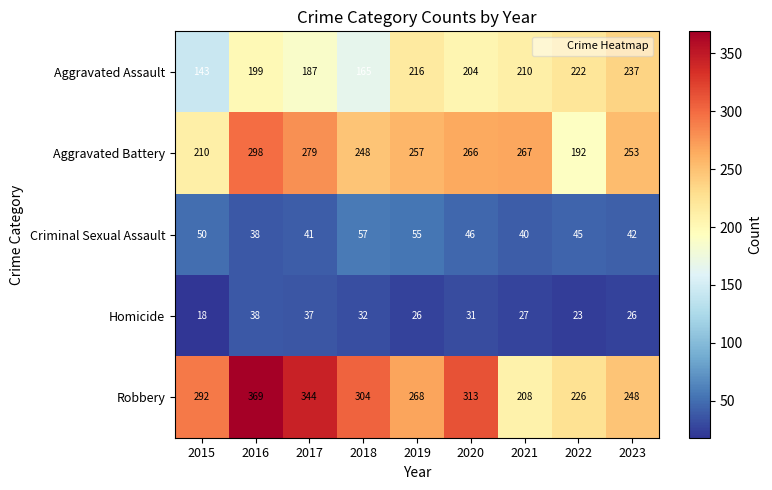

Which series changed the most between 2017 and 2021?

Robbery